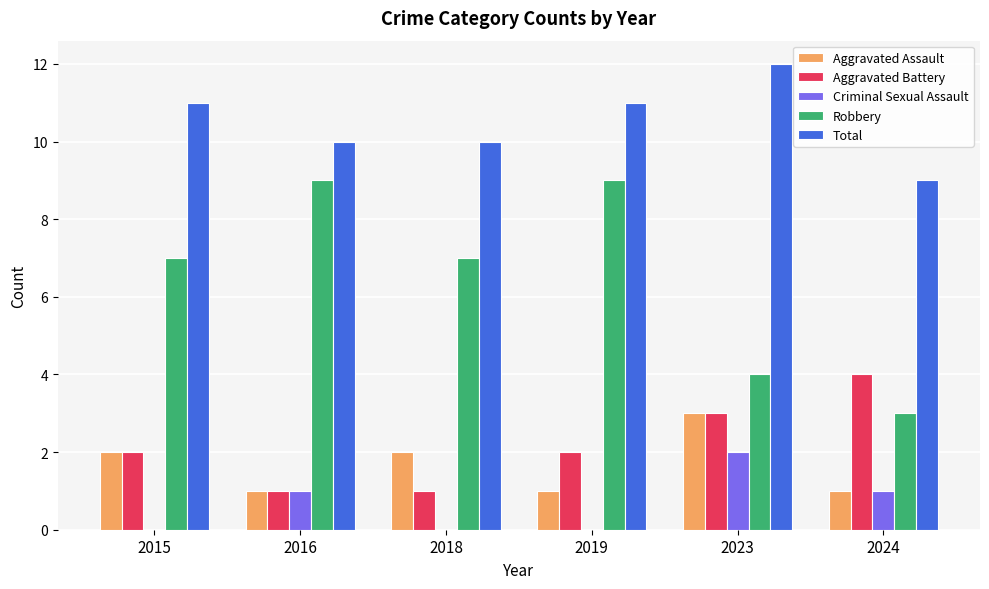

What is the sum of all Aggravated Battery values?

13